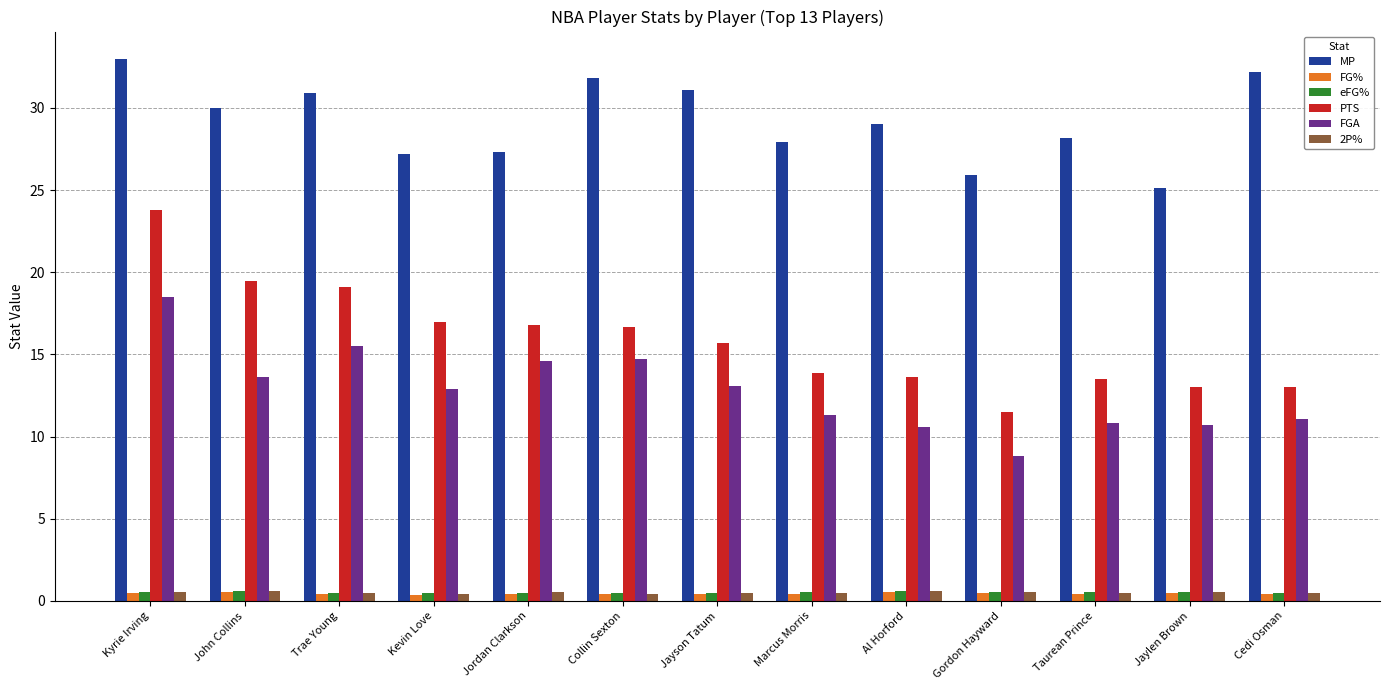

Which series has the widest spread of values?

PTS